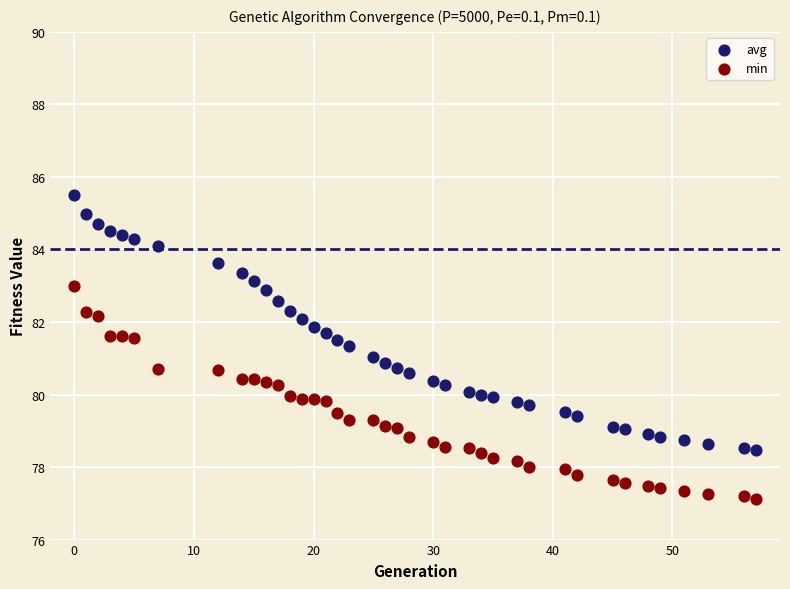

Which series reaches the minimum Y coordinate?

min